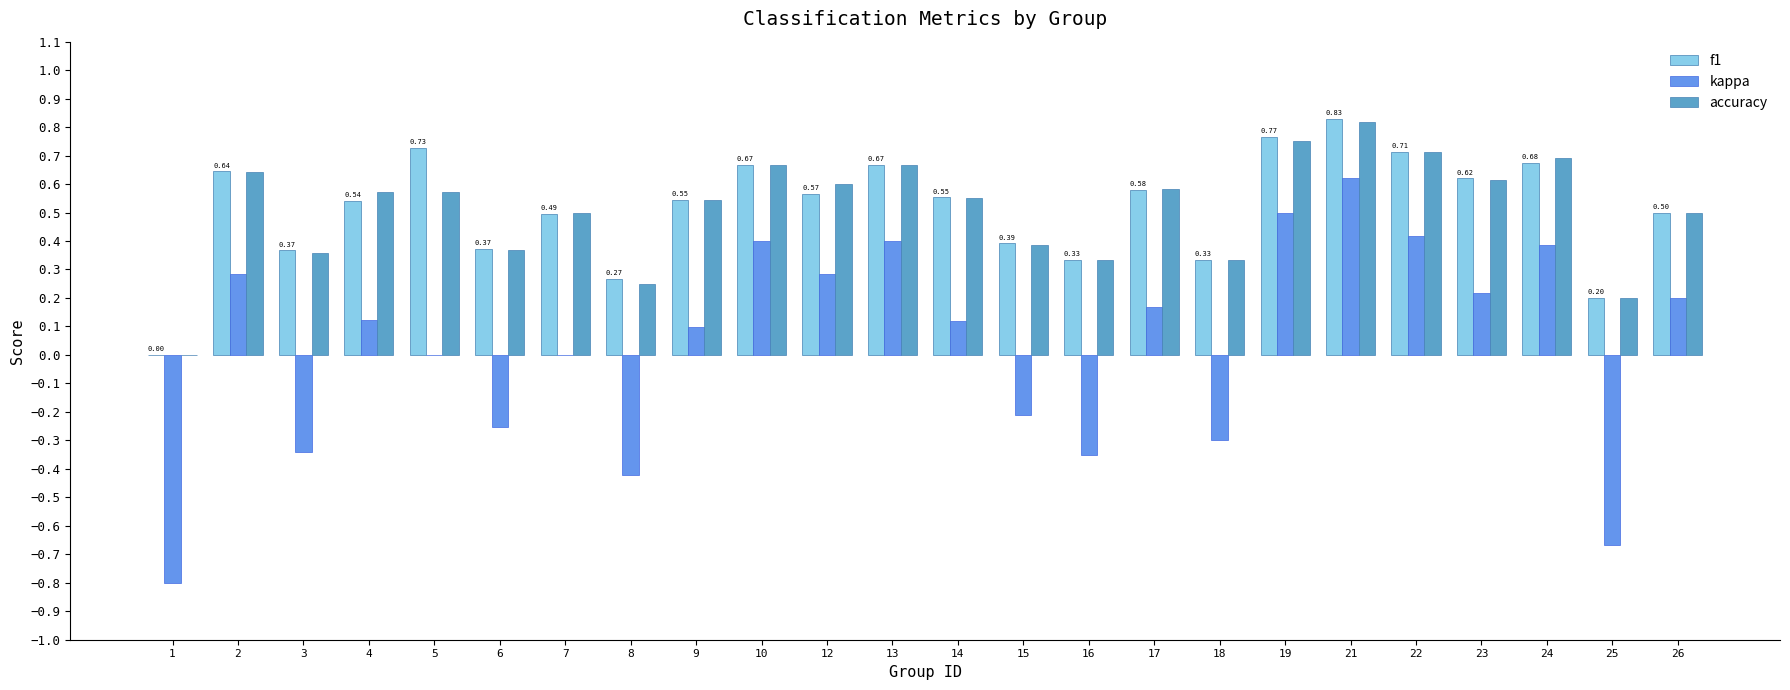

Which category has the highest value across all series?

21